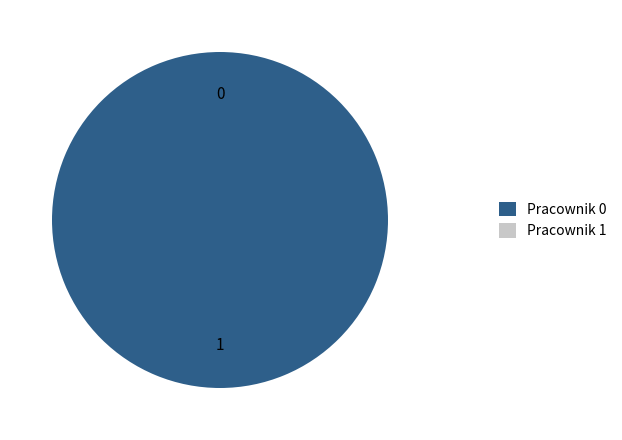

To the nearest percent, what is the difference between the largest and smallest slice percentages?

100%